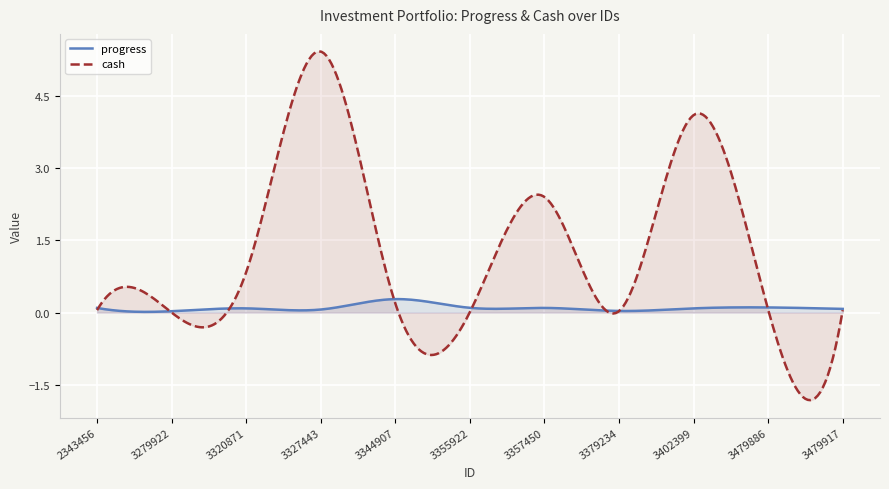

What is the average value of the progress series?

0.1